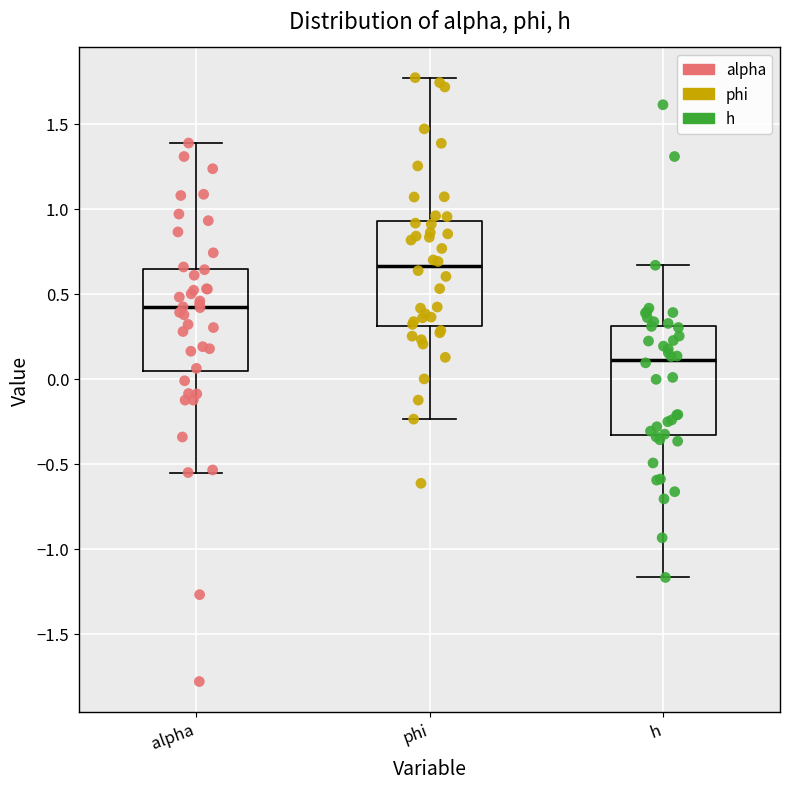

Reading left to right, transcribe this box plot: for each box, give where its median line is, the range the box spans, and where its two whiskers end, as read against the y-axis. The values are not printed on the chart, so give them approximately, as read against the axis.

alpha: median 0.40, box 0.05 to 0.65, whiskers -0.55 to 1.40
phi: median 0.65, box 0.30 to 0.95, whiskers -0.25 to 1.75
h: median 0.10, box -0.35 to 0.30, whiskers -1.15 to 0.65